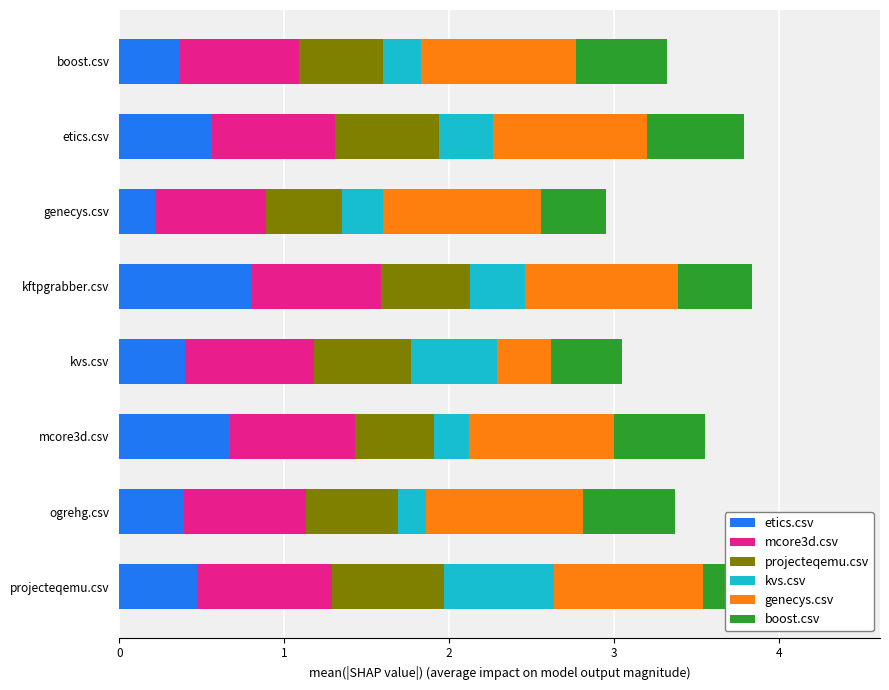

What is the total value across all series at ogrehg.csv?

3.4